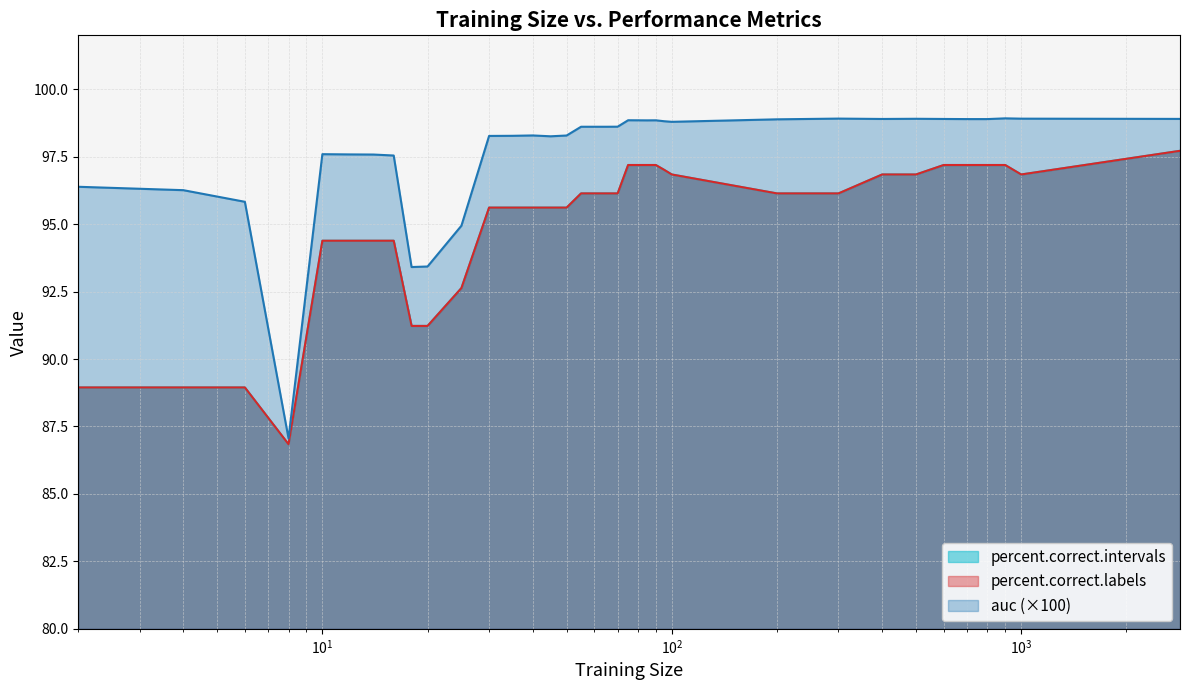

What is the difference between the maximum and minimum values in the percent.correct.labels series?

10.9